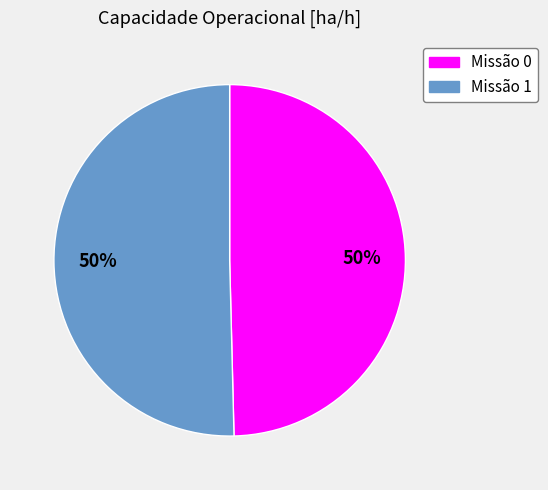

Is it true that Missão 0 is 40% of the pie?

False